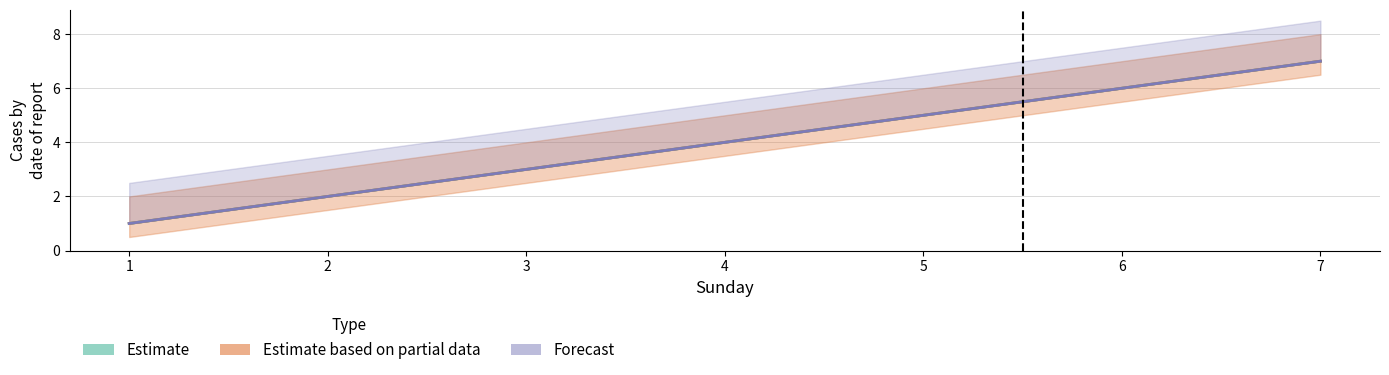

True or false: Forecast has a value of 2 at 4.

False